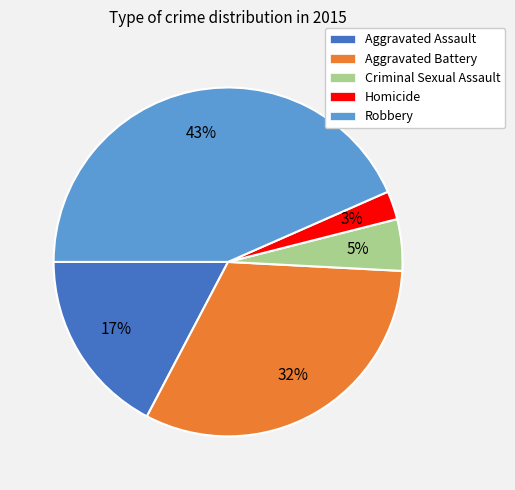

How many segments does this pie chart have?

5